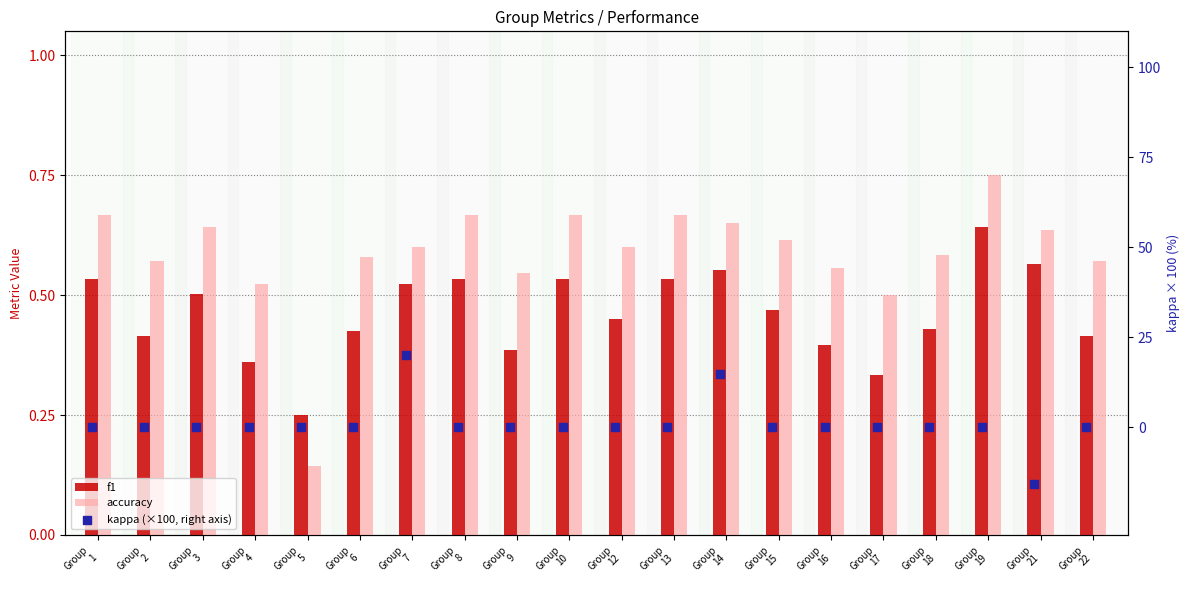

At which category is the sum across all series the highest?

Group
7